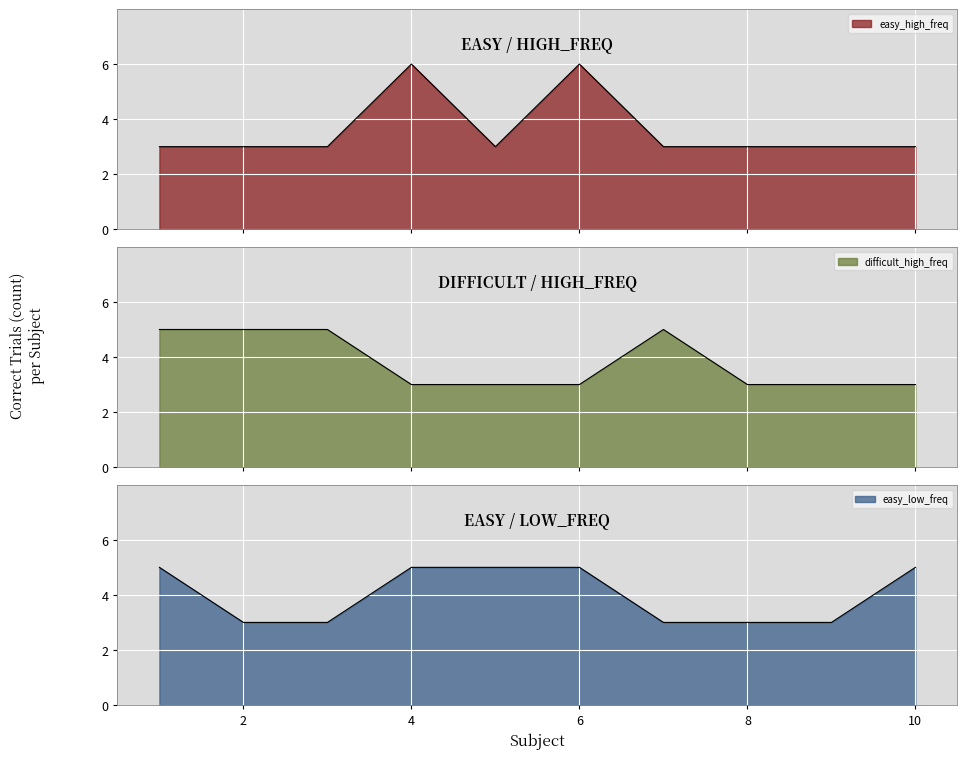

Reading left to right, extract all data points from this chart.

easy_high_freq: 3	3	3	6	3	6	3	3	3	3
difficult_high_freq: 5	5	5	3	3	3	5	3	3	3
easy_low_freq: 5	3	3	5	5	5	3	3	3	5